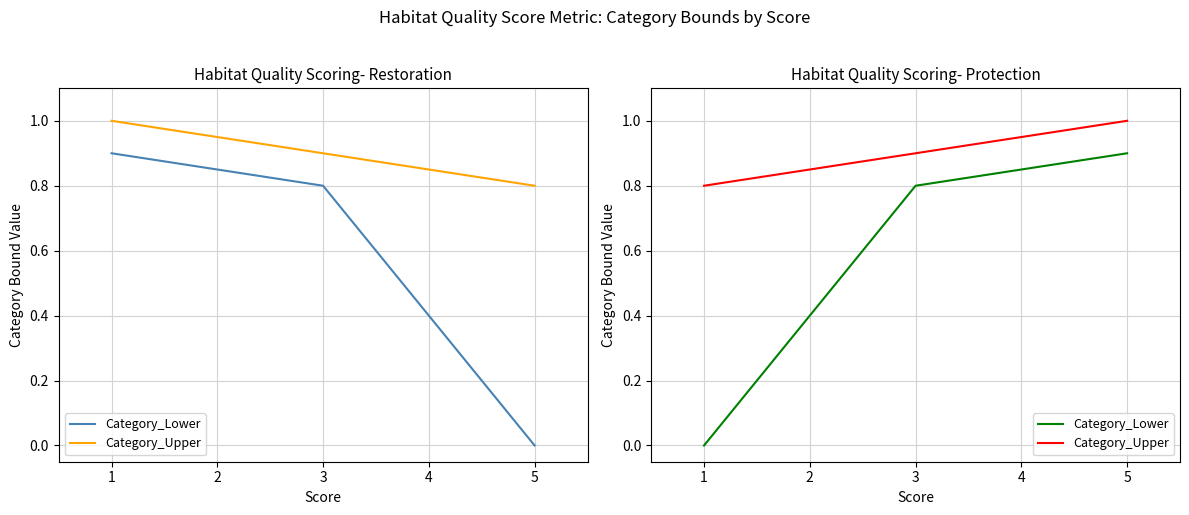

What are all the series names shown in the legend?

Category_Lower, Category_Upper